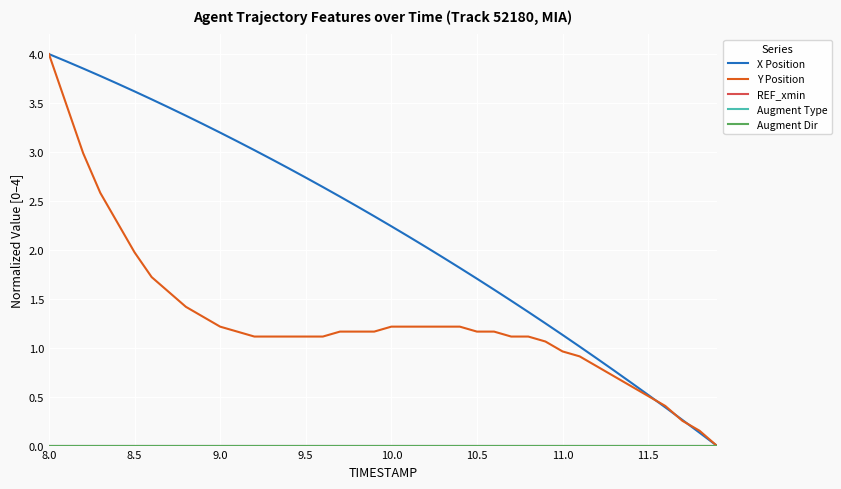

How many lines are shown in the chart?

5